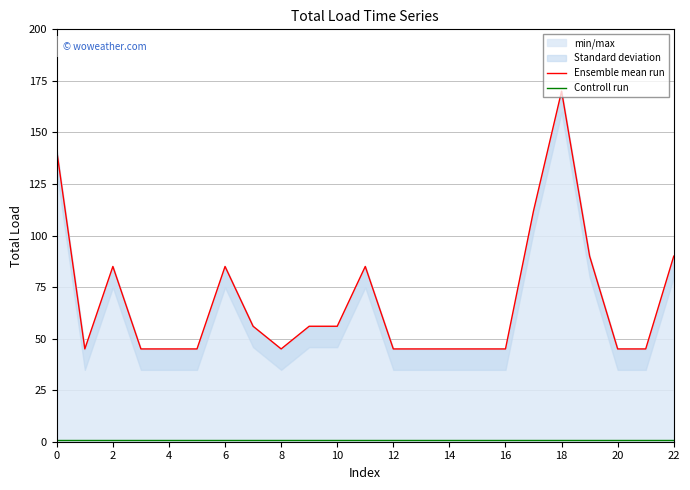

The Controll run series shows 1 at 14. True or false?

False